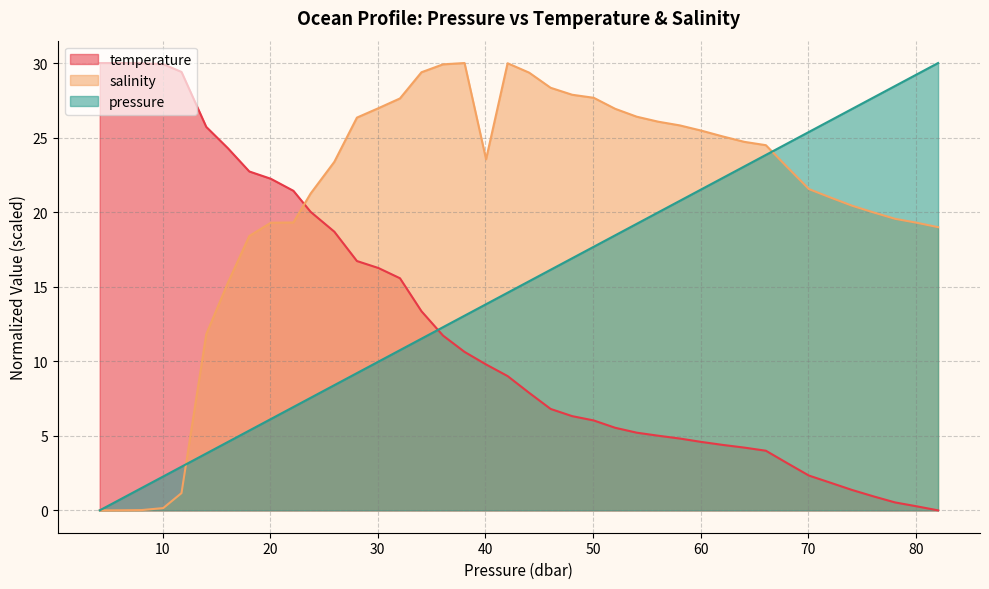

True or false: salinity has a value of 0.0 at 8.06.

True